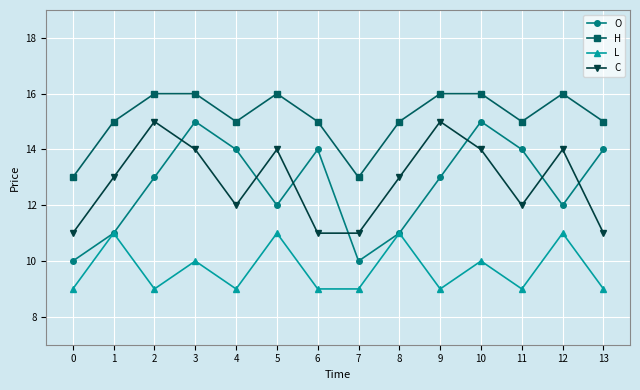

In L, how many points are higher than both neighbors (excluding endpoints)?

6